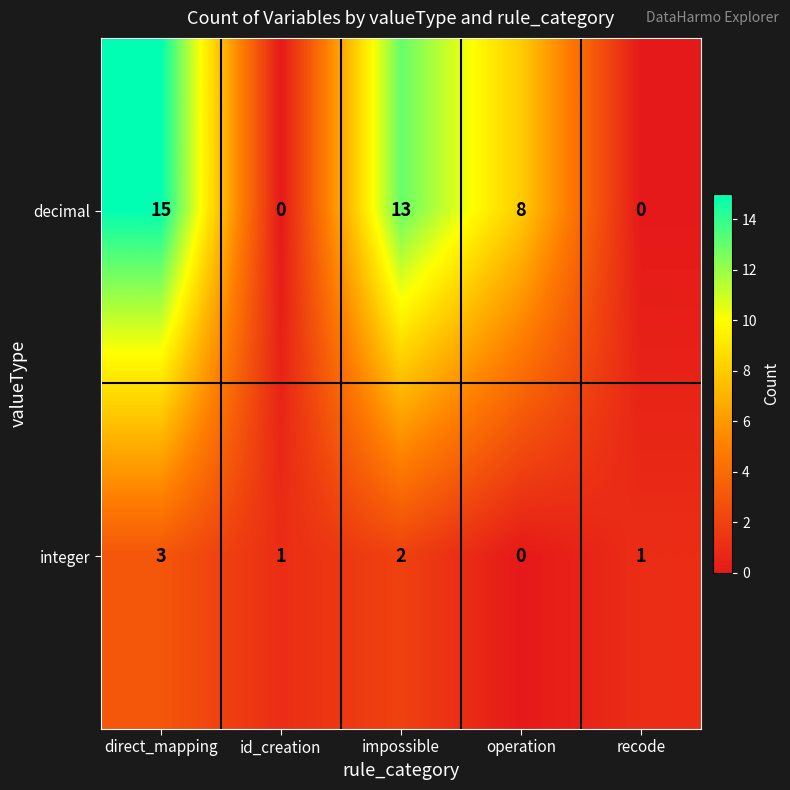

Between impossible and recode, which series saw the biggest shift?

decimal